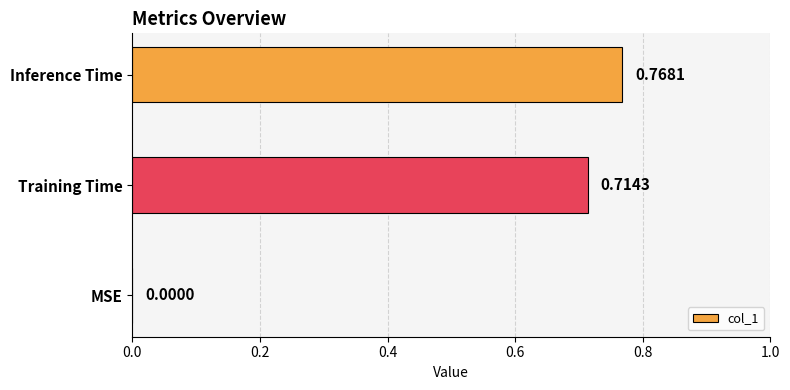

Which label corresponds to the largest value in the chart?

Inference Time